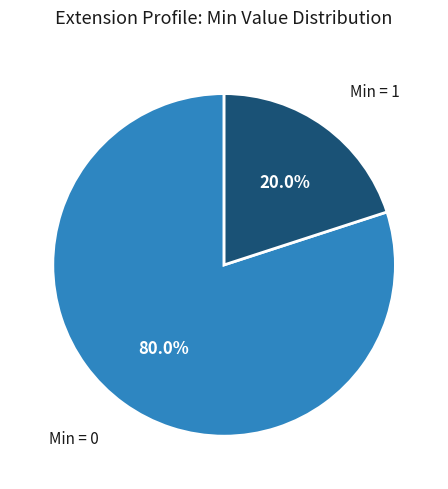

Count the number of slices in the pie.

2